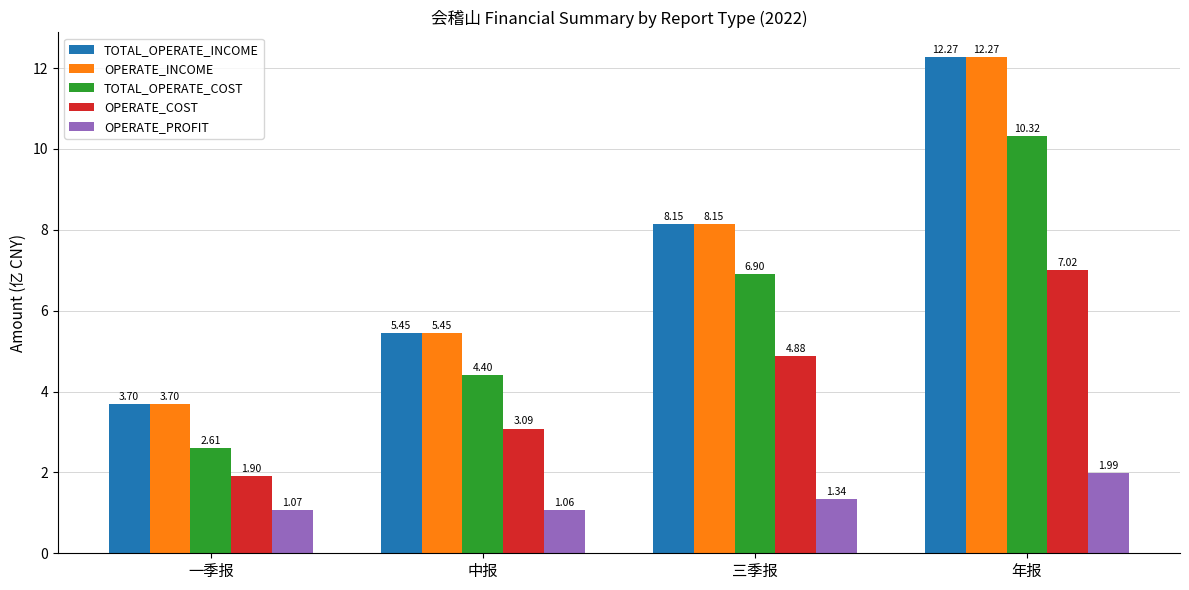

What are all the series names shown in the legend?

TOTAL_OPERATE_INCOME, OPERATE_INCOME, TOTAL_OPERATE_COST, OPERATE_COST, OPERATE_PROFIT